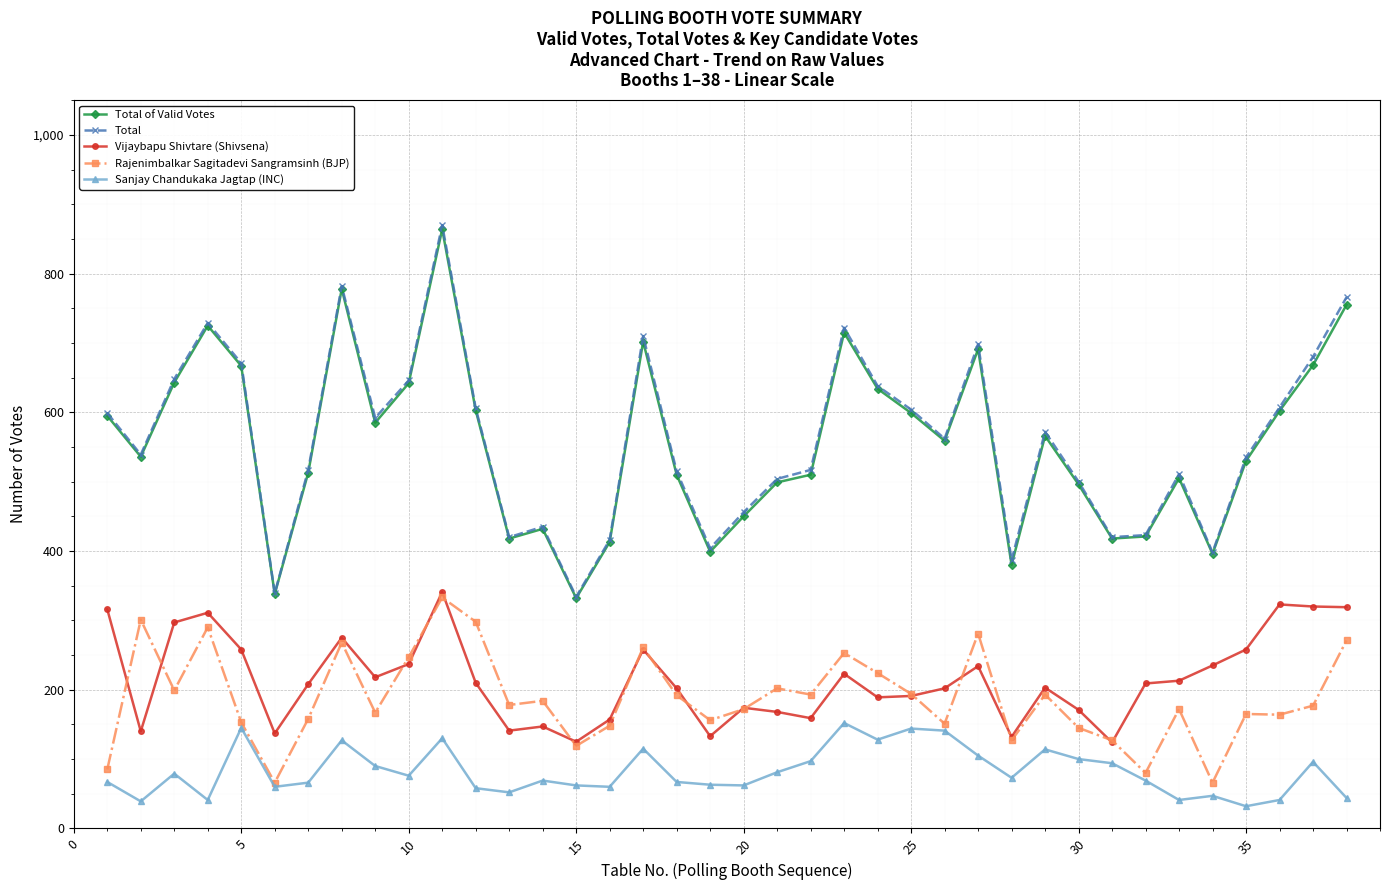

True or false: Rajenimbalkar Sagitadevi Sangramsinh (BJP) and Total intersect in this chart.

False